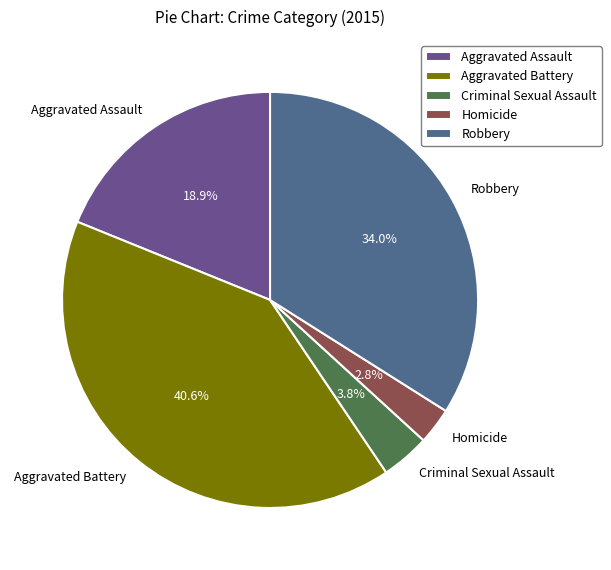

Combined, what portion of the pie is Homicide and Aggravated Battery?

43.4%